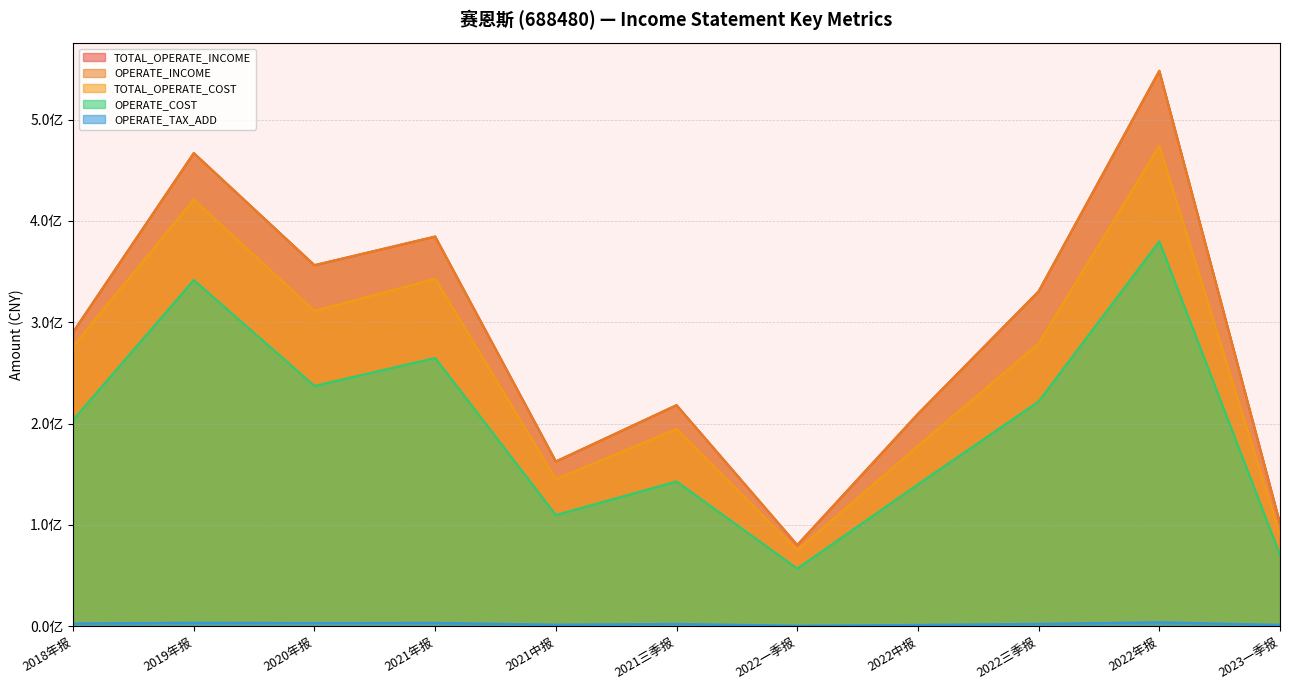

Rank the series at 2018年报 from highest to lowest value.

TOTAL_OPERATE_INCOME, OPERATE_INCOME, TOTAL_OPERATE_COST, OPERATE_COST, OPERATE_TAX_ADD